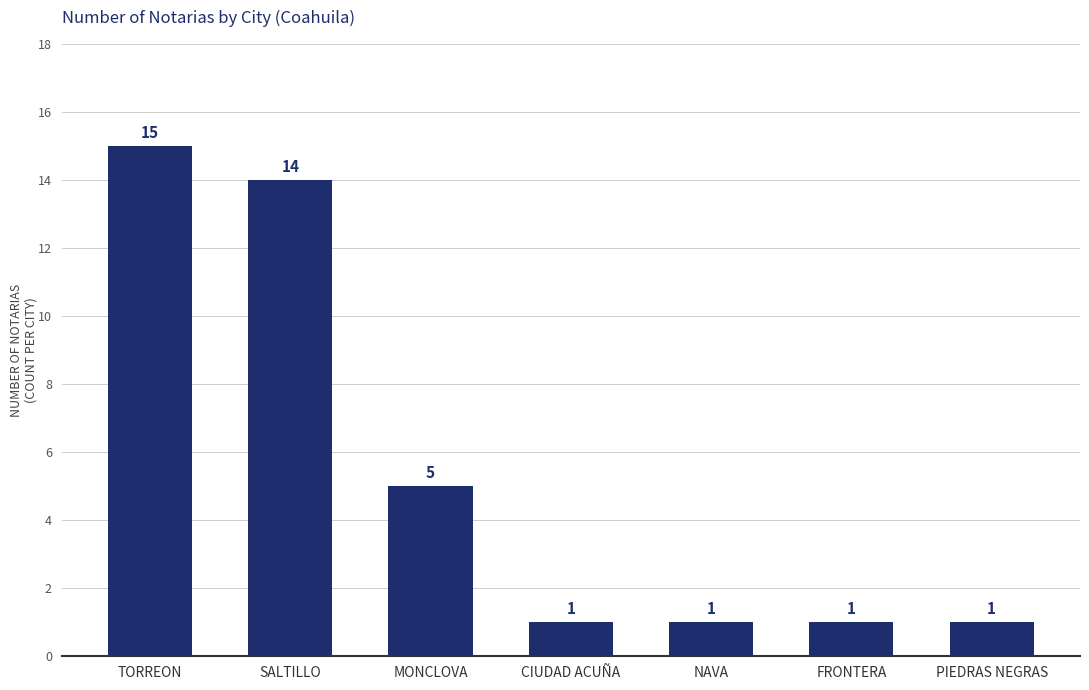

Which category has the highest value across all series?

TORREON